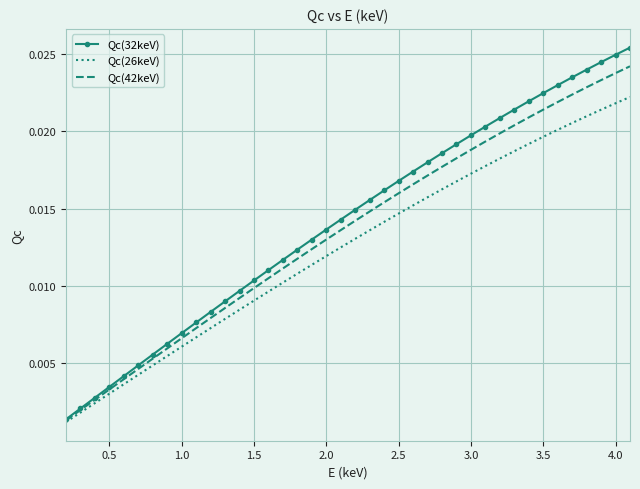

List the series in order of their peak value, lowest first.

Qc(26keV), Qc(42keV), Qc(32keV)